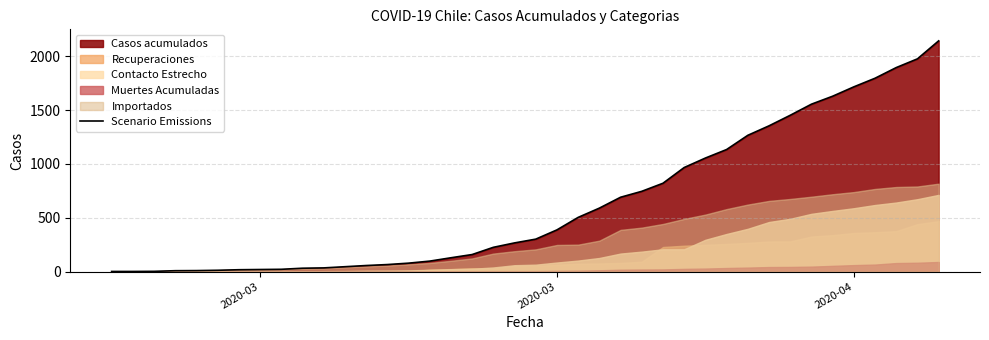

How many lines are shown in the chart?

1